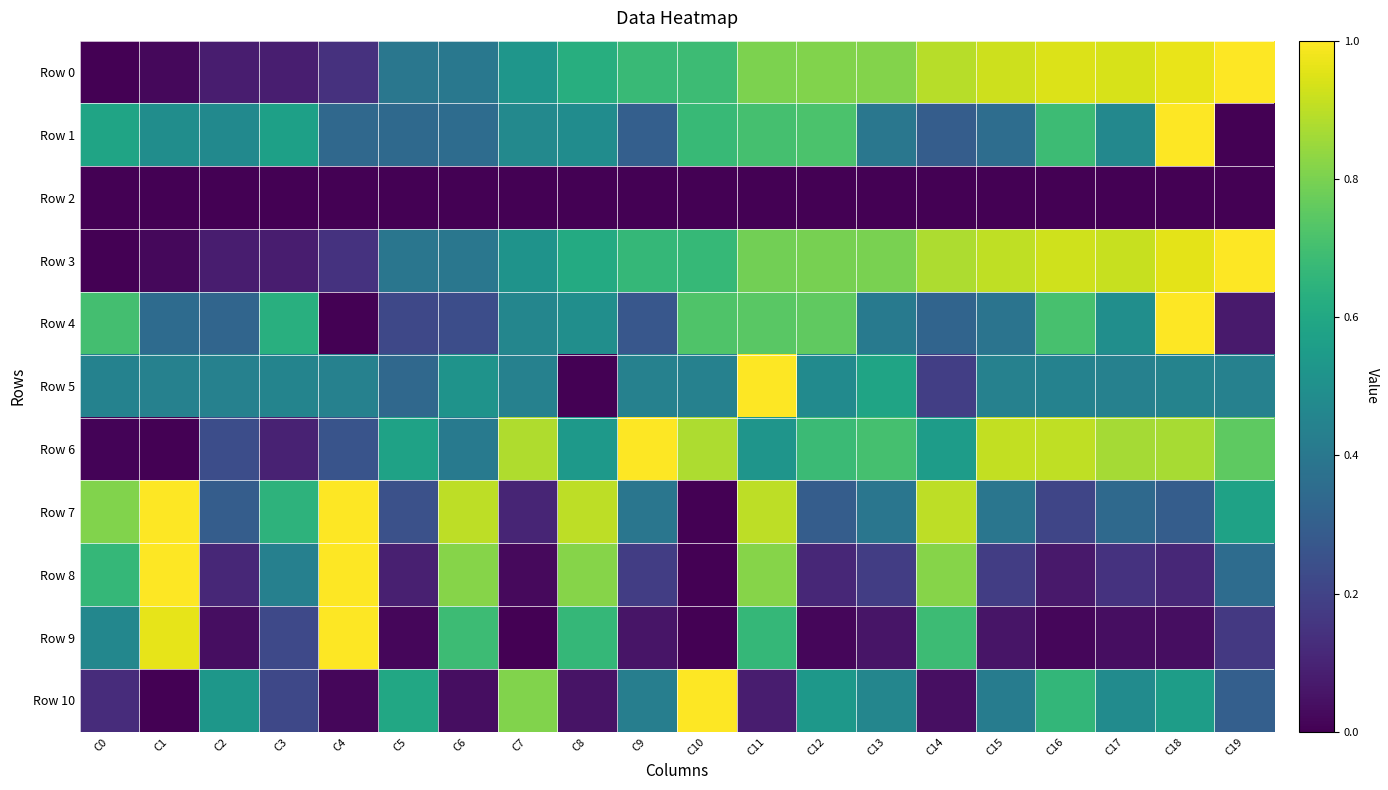

How many categories are shown in the chart?

20